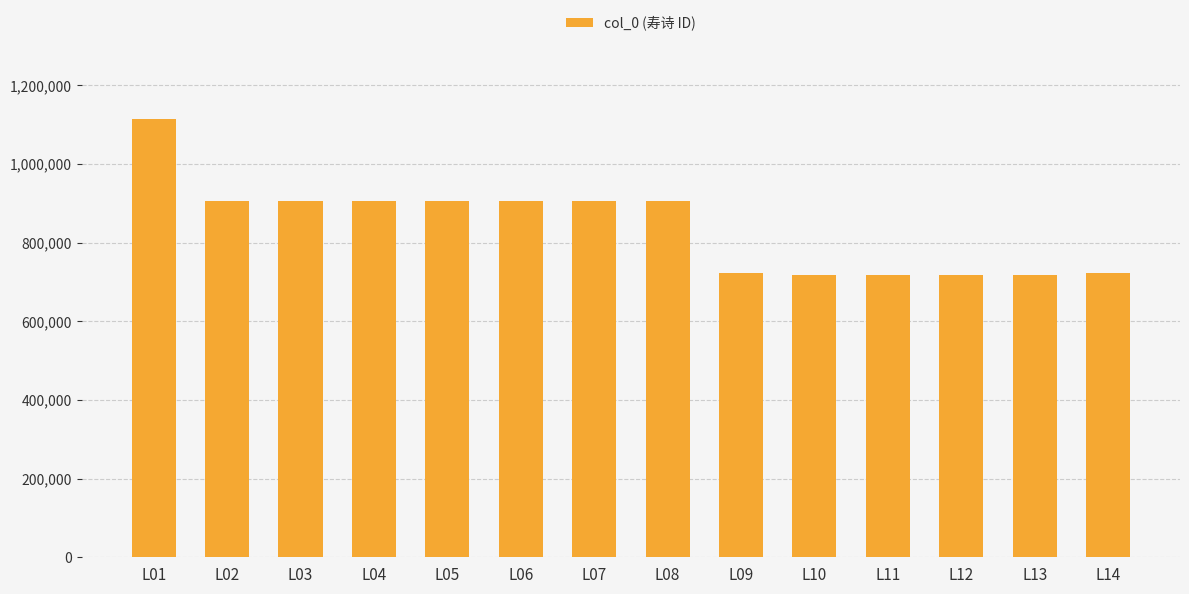

At which label does the data first exceed 905041?

L01